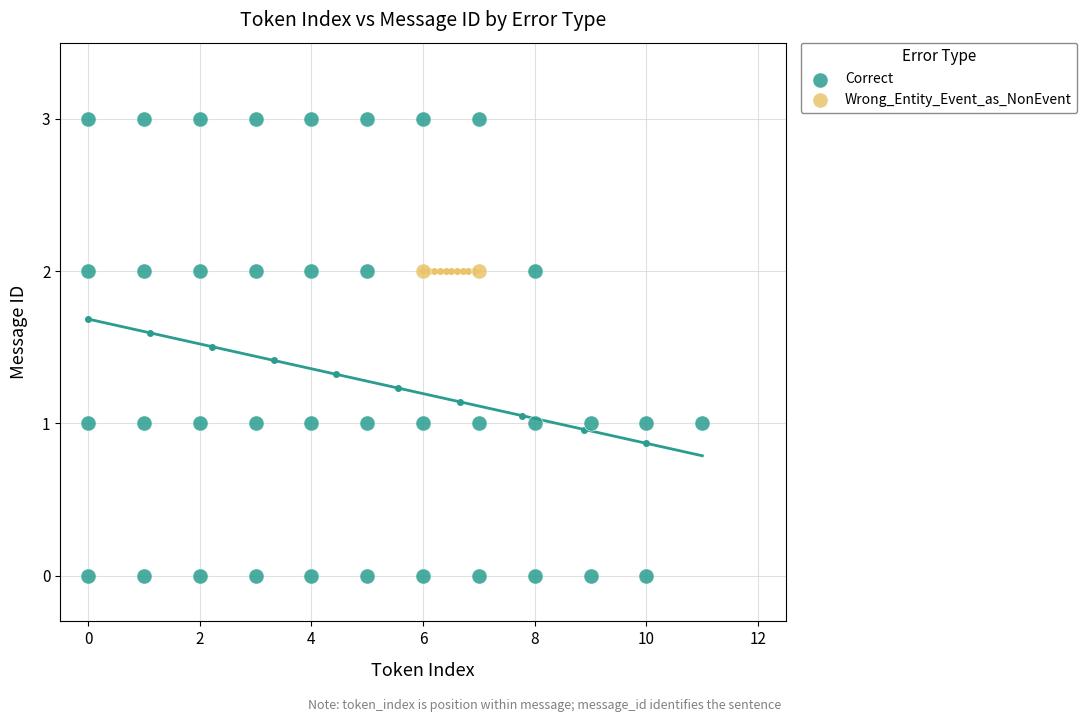

What are all the series names shown in the legend?

Correct, Wrong_Entity_Event_as_NonEvent